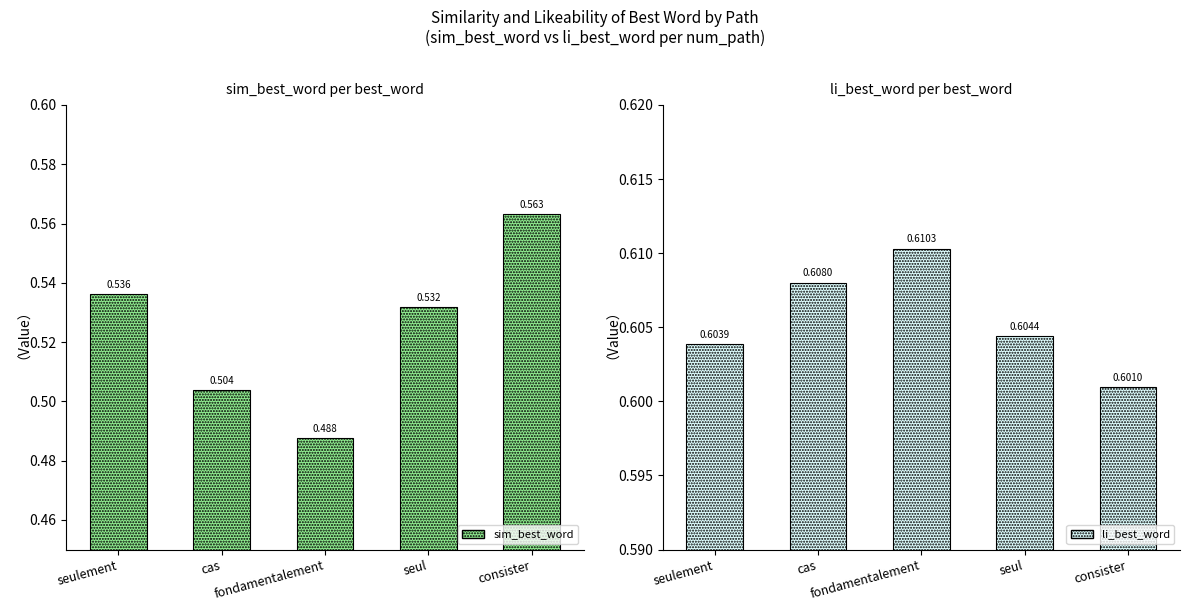

Which series has the widest spread of values?

sim_best_word